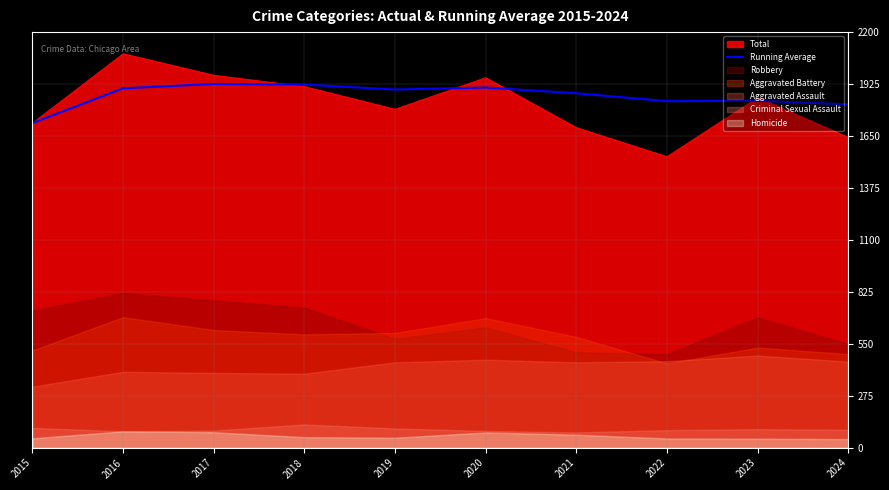

What is the change in value from 2021 to 2024?

-59.1